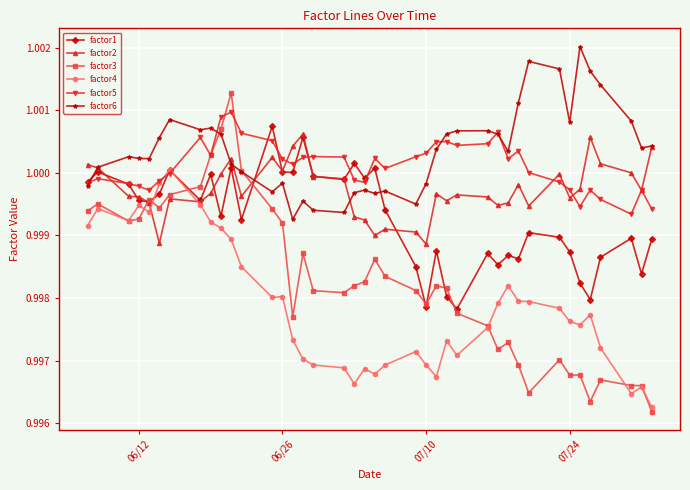

Does the chart have visible grid lines?

Yes